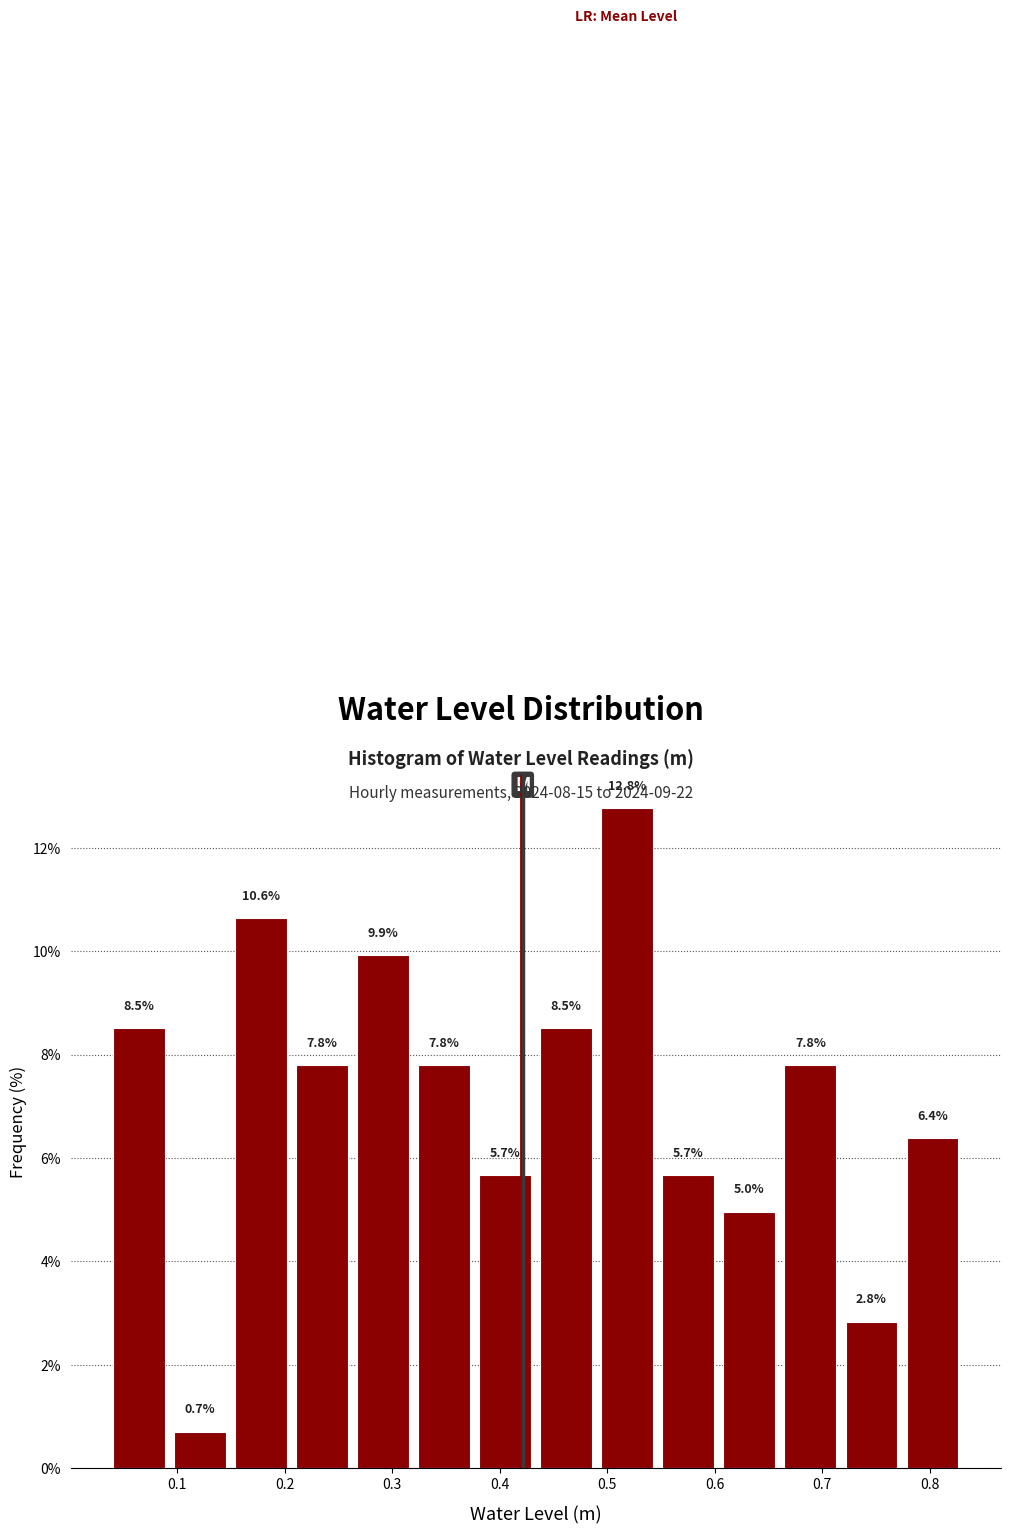

What is the height of the bar covering 0.43 to 0.49 on the x-axis? The bar edges are not printed on the chart, so give them approximately, as read against the axis.

8.5